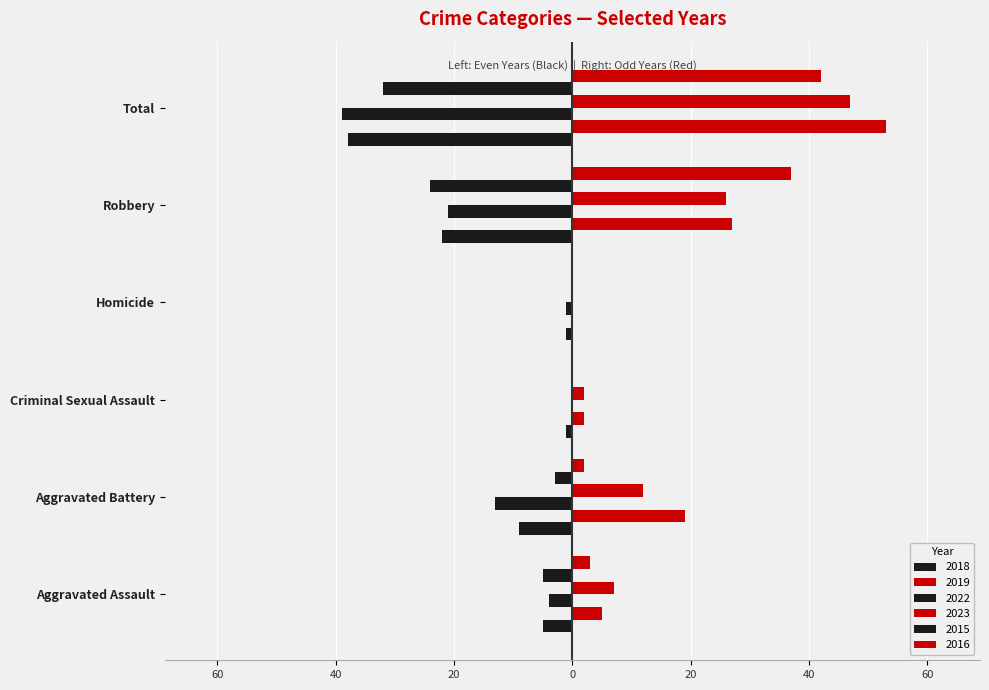

Is it true that 2022 equals -13 at Aggravated Battery?

True